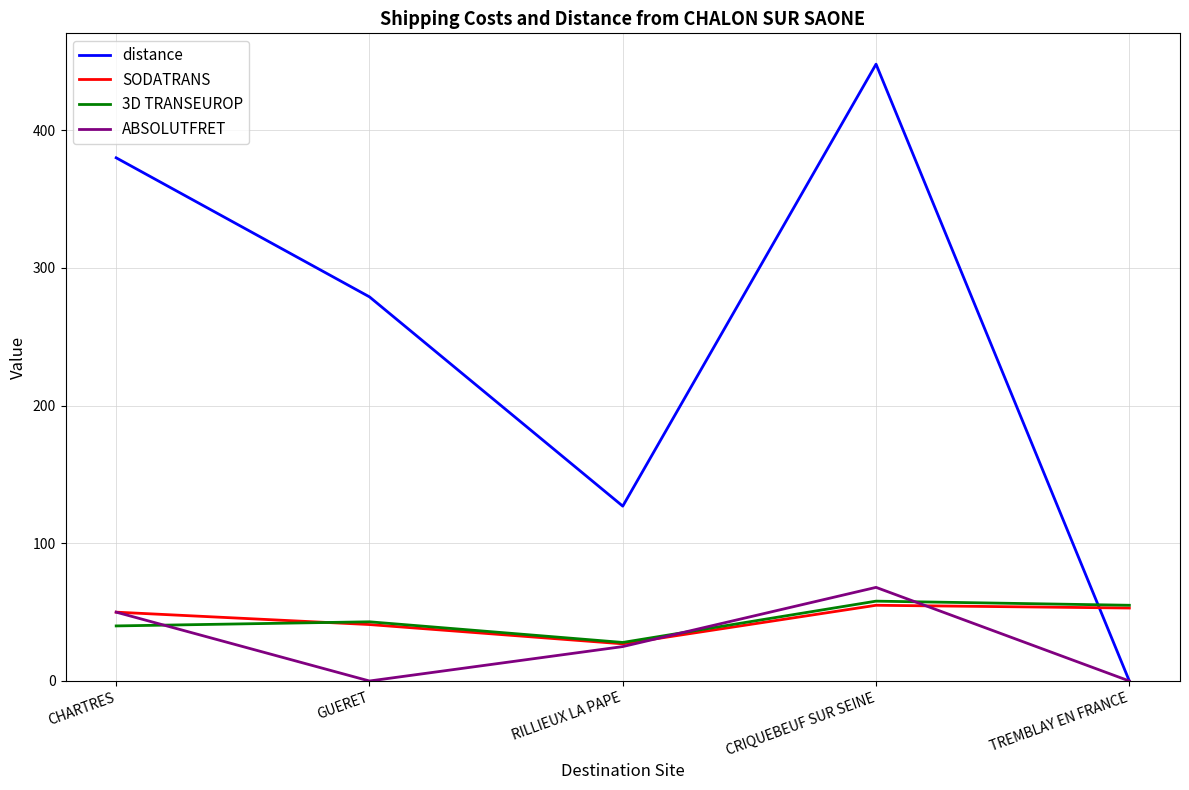

The SODATRANS series shows 55 at CRIQUEBEUF SUR SEINE. True or false?

True